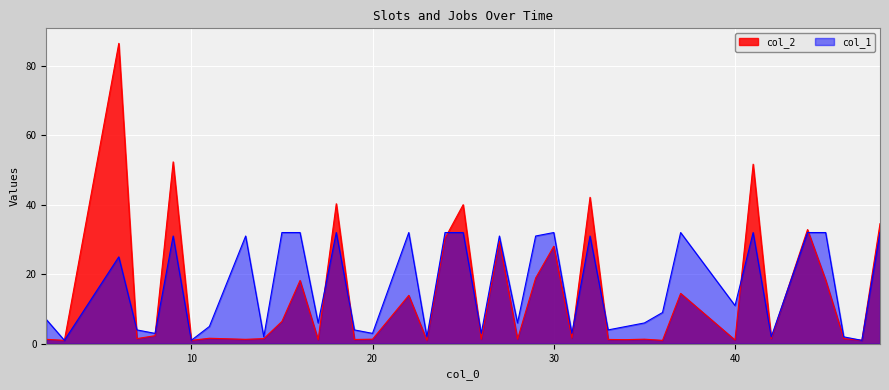

Rank the series by their maximum value, from highest to lowest.

col_2, col_1